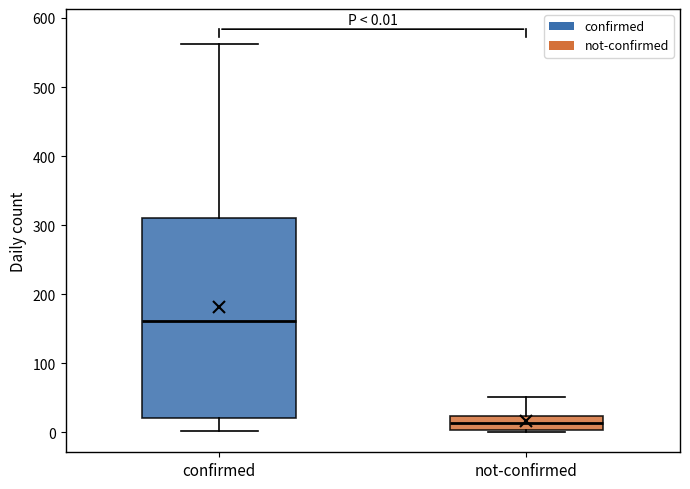

Comparing the boxes themselves (not the whiskers), which one is the tallest?

confirmed